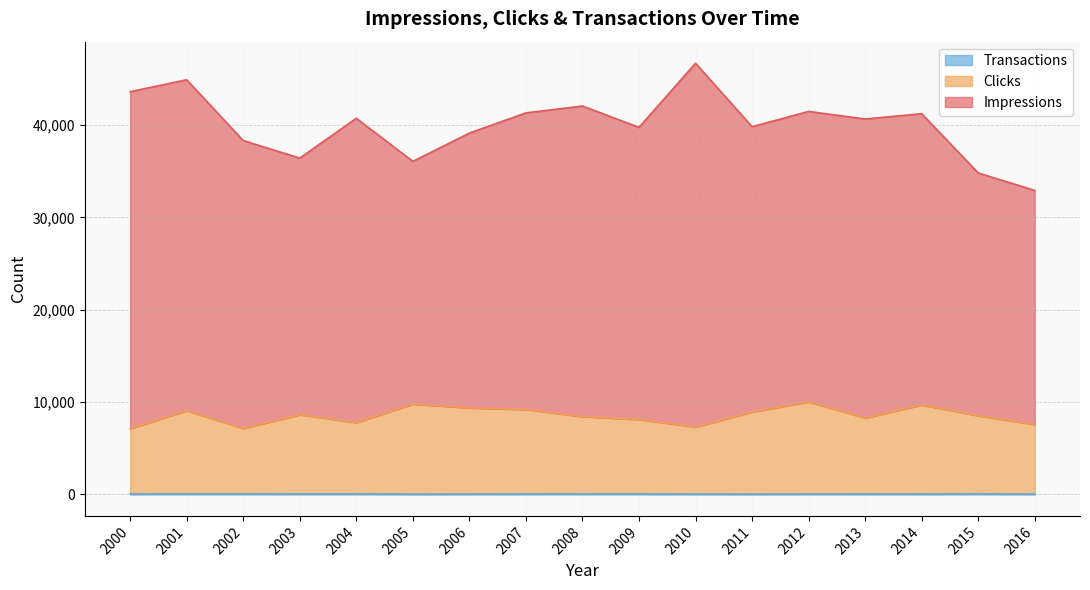

True or false: Transactions and Clicks intersect in this chart.

False